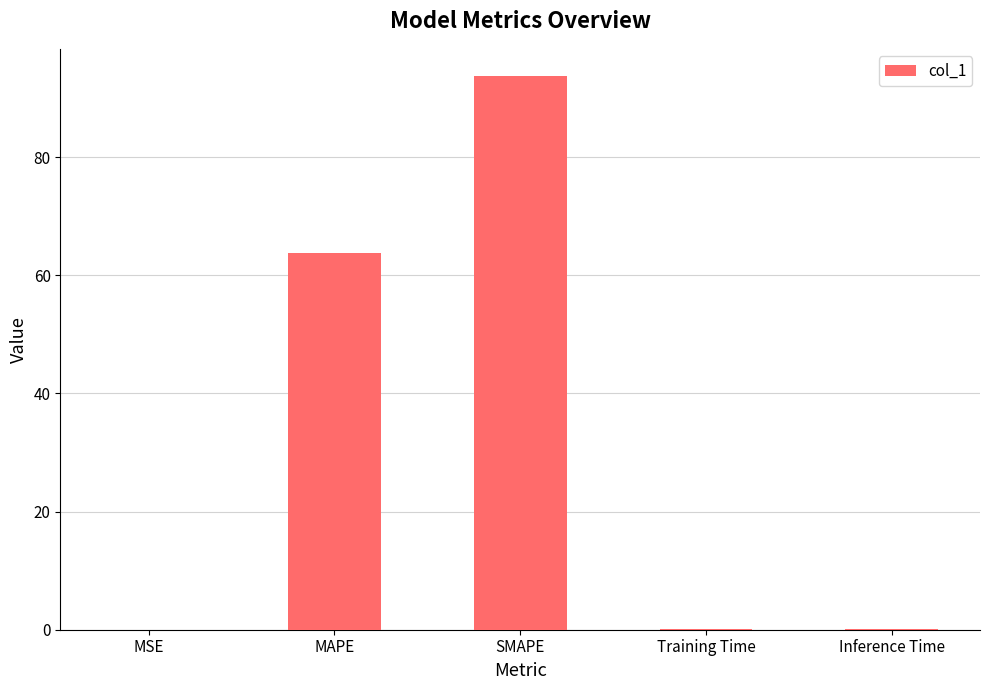

What is the greatest value displayed?

93.6